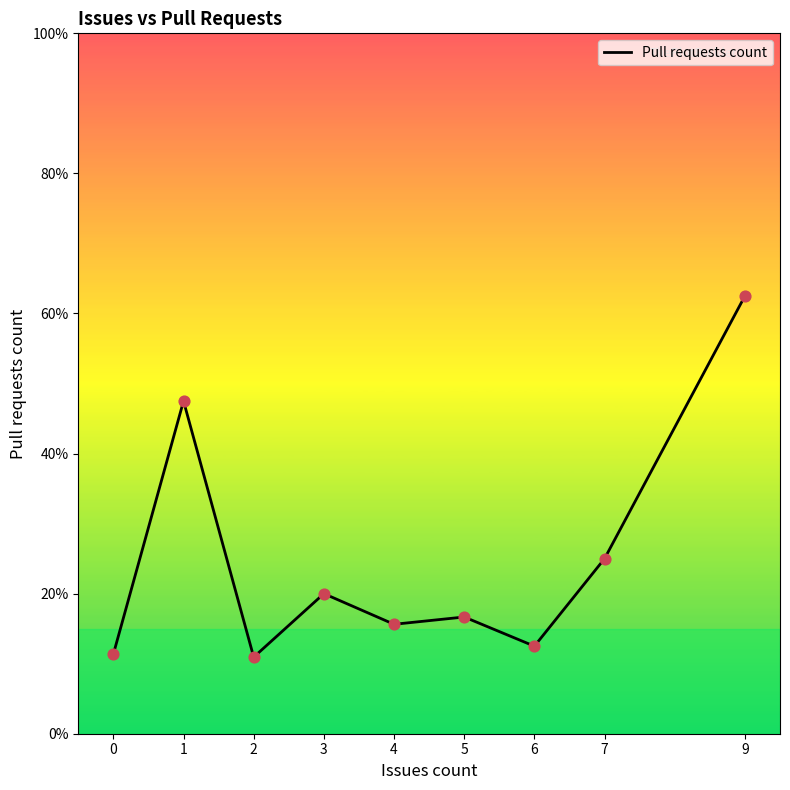

Approximately how many times larger is the value at 9 compared to 3?

3.1